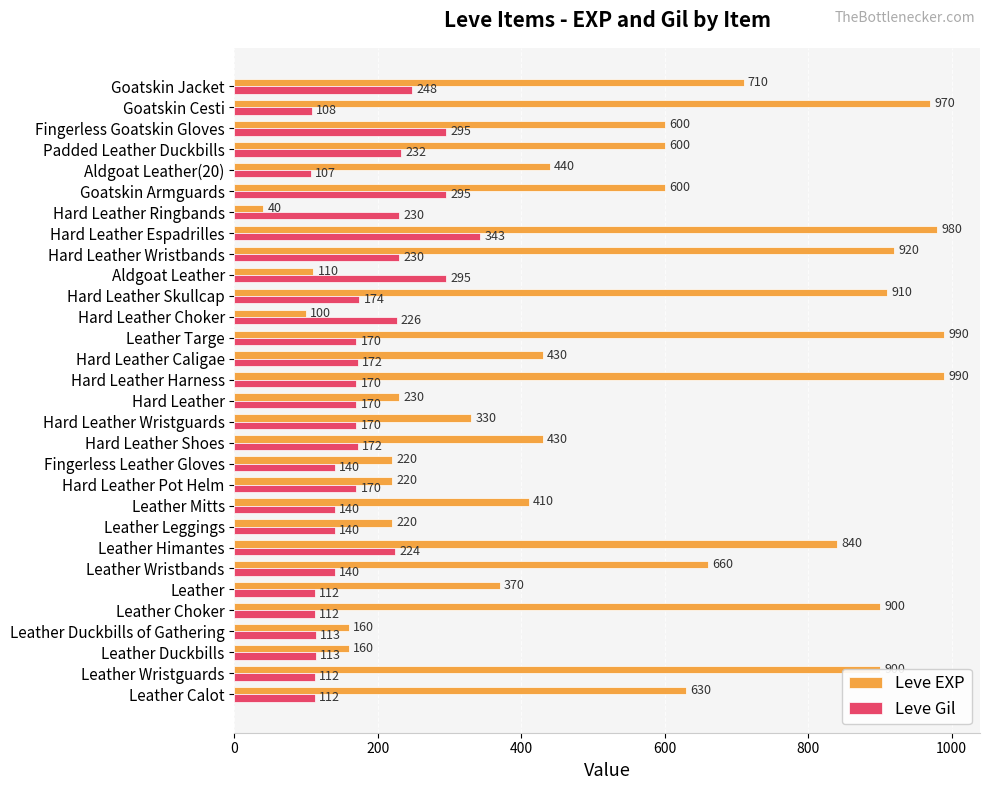

What is the spread (max minus min) of values at Hard Leather Harness?

820